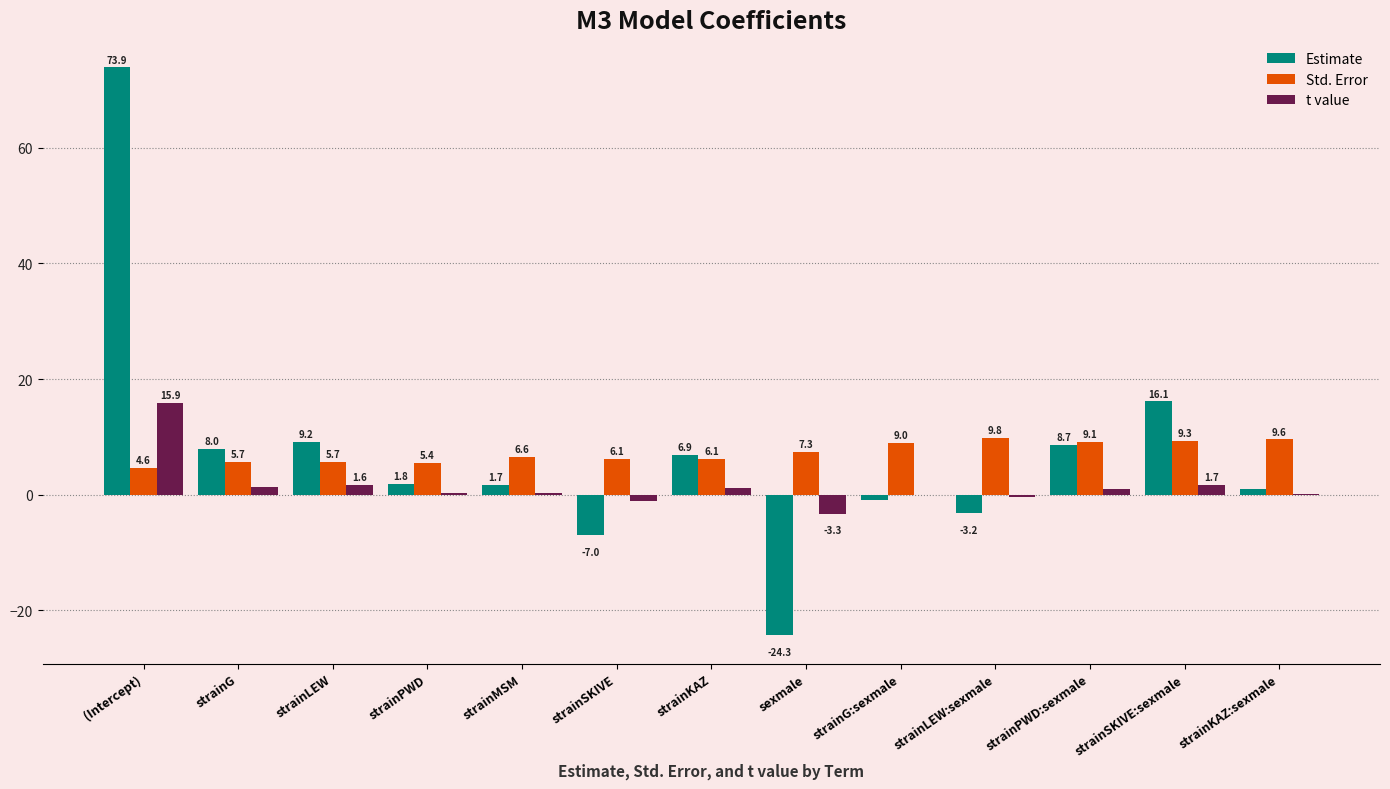

At which label does Estimate reach its peak?

(Intercept)